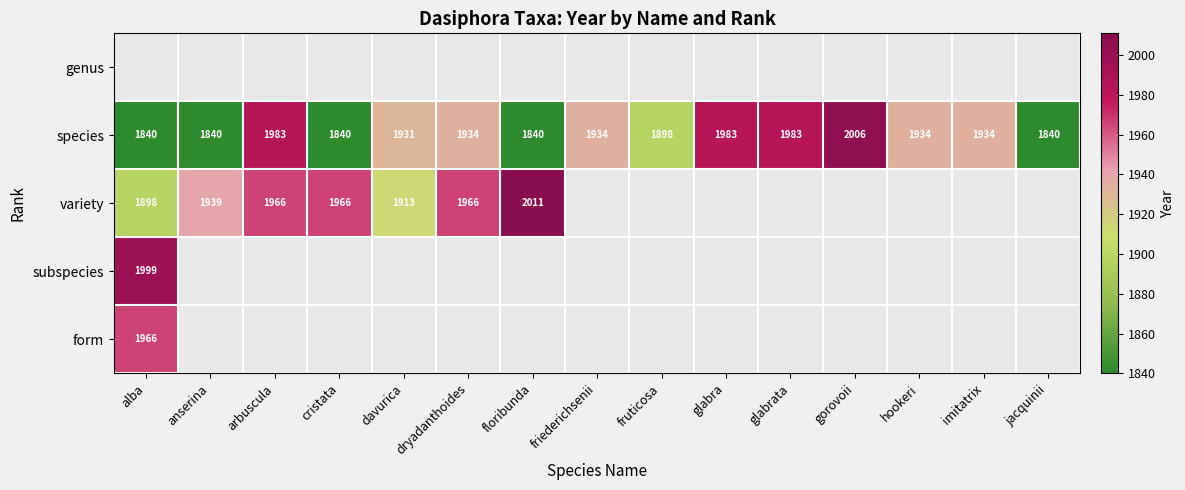

Is the value of species at anserina greater than the value of variety at cristata?

No